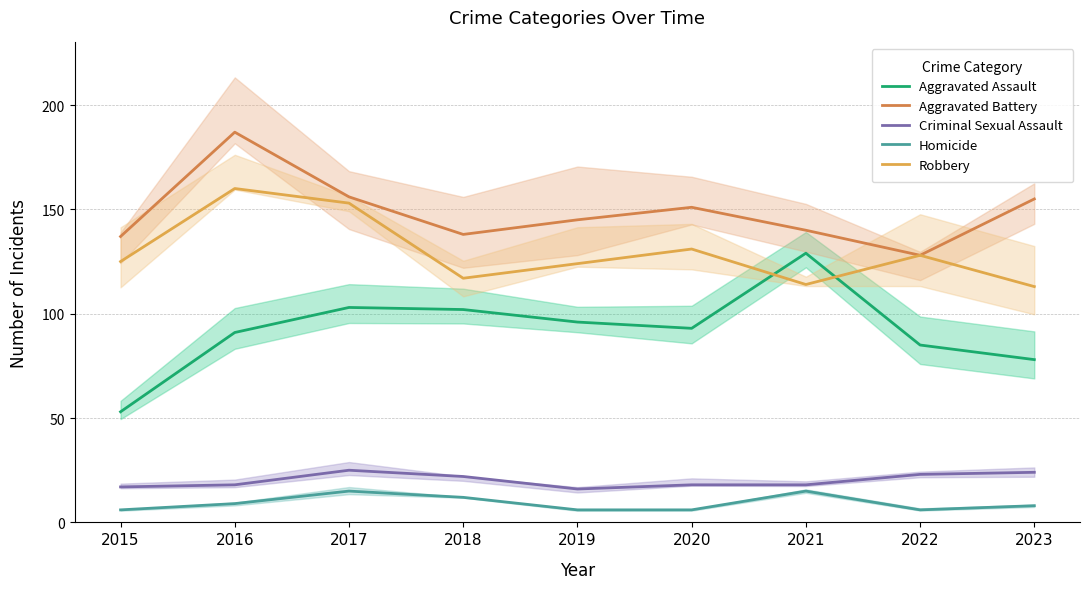

Reading left to right, transcribe all the data shown in this chart.

Aggravated Assault: 2015=53	2016=91	2017=103	2018=102	2019=96	2020=93	2021=129	2022=85	2023=78
Aggravated Battery: 2015=137	2016=187	2017=156	2018=138	2019=145	2020=151	2021=140	2022=128	2023=155
Criminal Sexual Assault: 2015=17	2016=18	2017=25	2018=22	2019=16	2020=18	2021=18	2022=23	2023=24
Homicide: 2015=6	2016=9	2017=15	2018=12	2019=6	2020=6	2021=15	2022=6	2023=8
Robbery: 2015=125	2016=160	2017=153	2018=117	2019=124	2020=131	2021=114	2022=128	2023=113